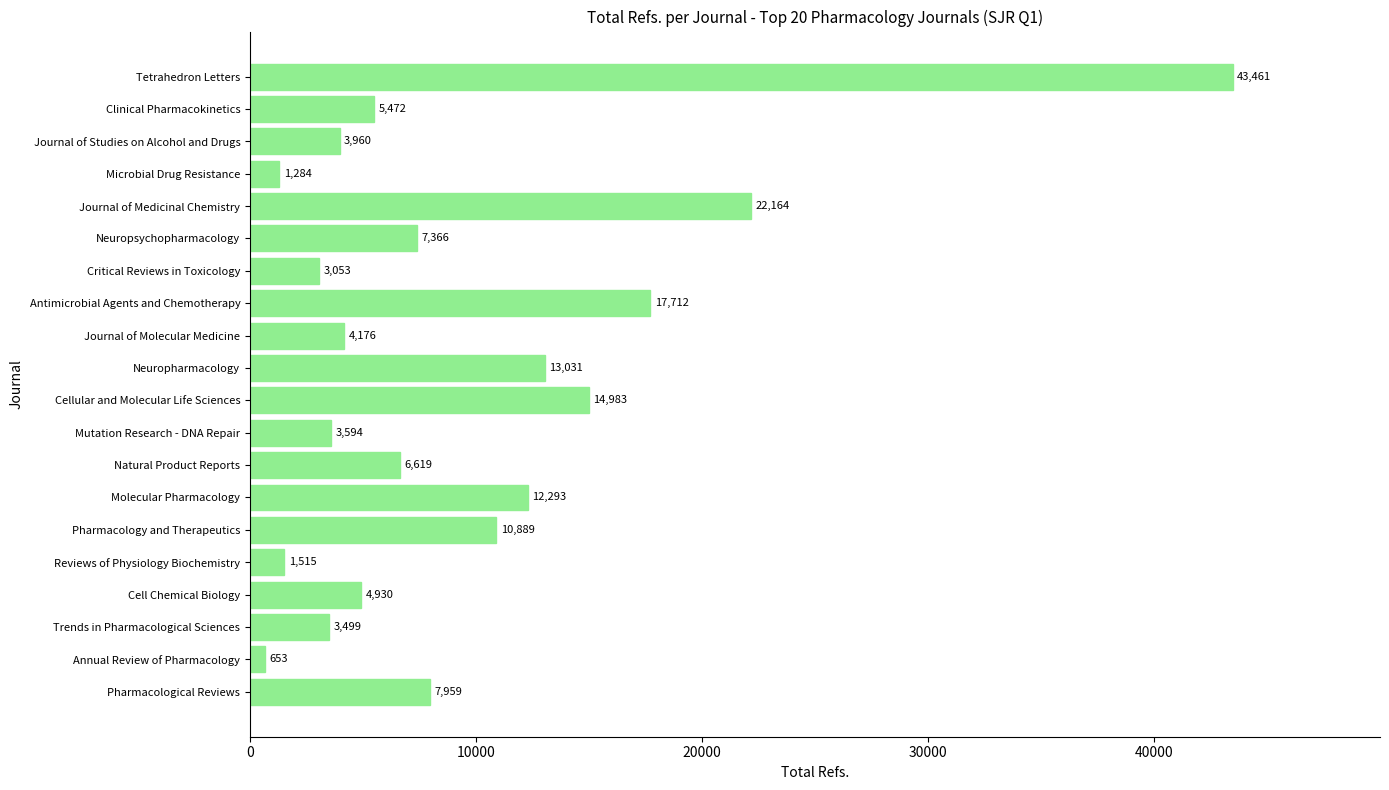

Where is the data nearest to the value 22057?

Journal of Medicinal Chemistry